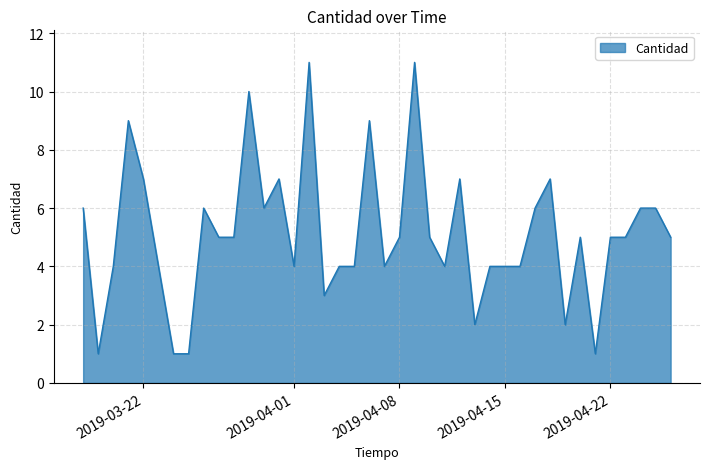

What is the maximum value shown in the chart?

11